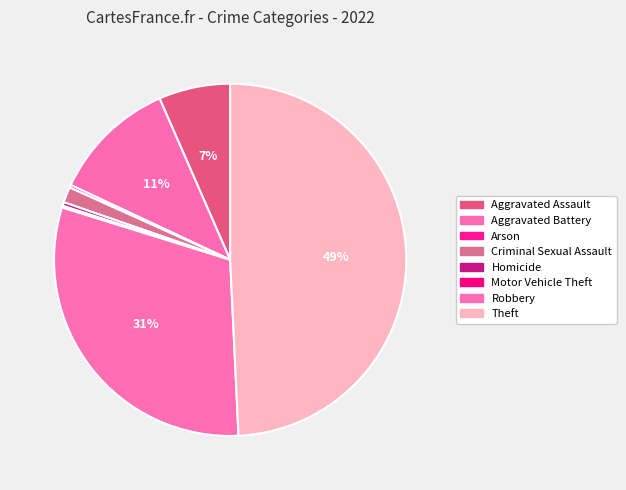

To the nearest percent, what is the average slice percentage?

12%